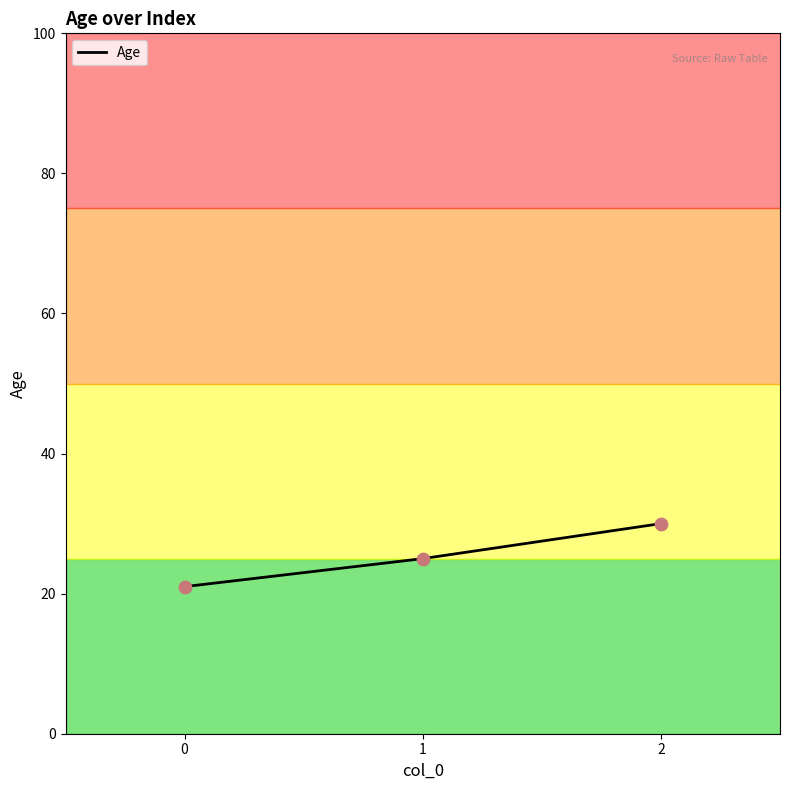

What is the change in value from 1 to 2?

+5